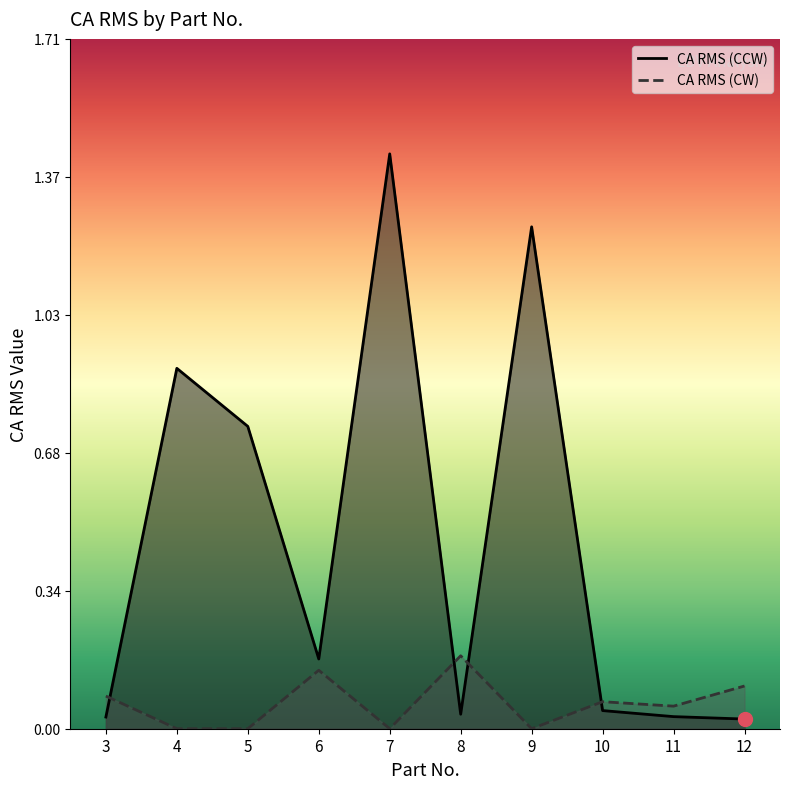

Reading right to left, transcribe all the data shown in this chart.

CA RMS (CCW): 12=0.0	11=0.0	10=0.0	9=1.2	8=0.0	7=1.4	6=0.2	5=0.8	4=0.9	3=0.0
CA RMS (CW): 12=0.1	11=0.1	10=0.1	9=0.0	8=0.2	7=0.0	6=0.1	5=0.0	4=0.0	3=0.1